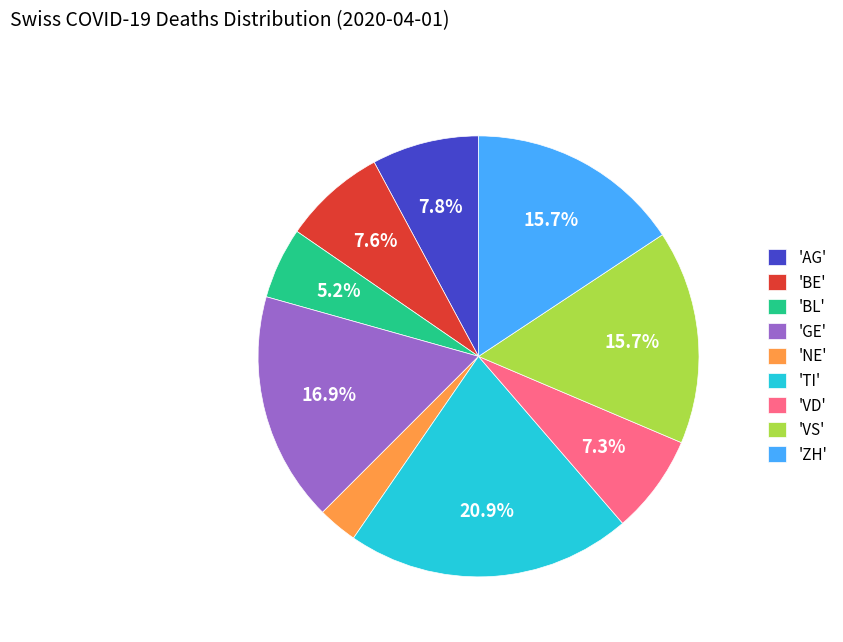

Combined, what portion of the pie is 'VS' and 'VD'?

23.0%